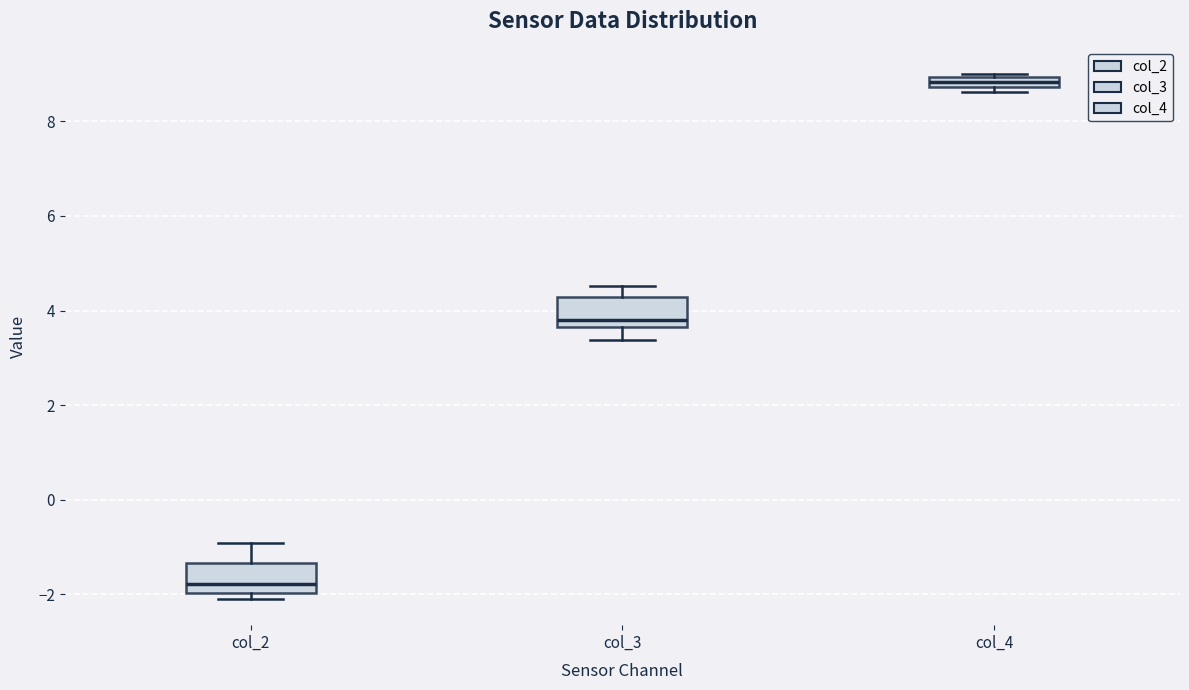

Which box has the lowest median line?

col_2